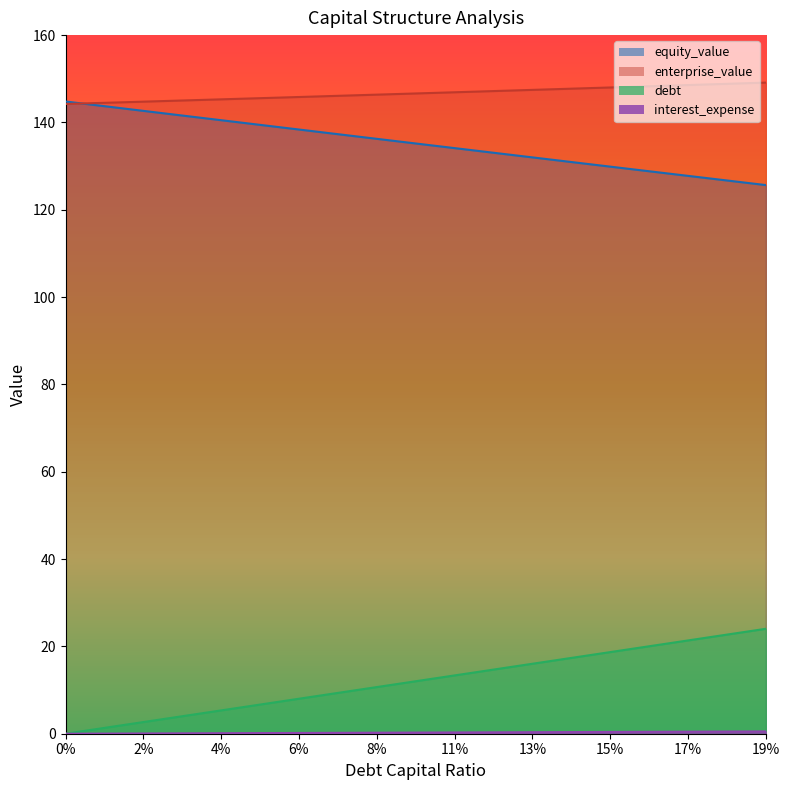

What is the greatest value displayed?

149.1